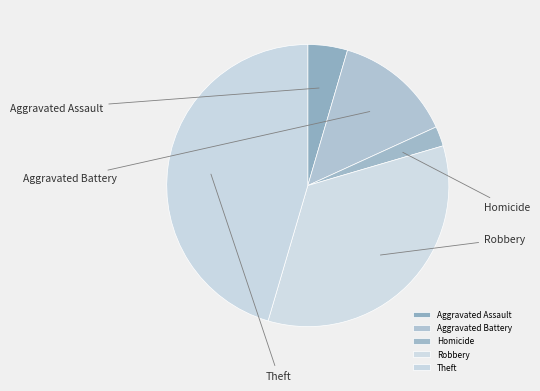

Count the number of slices in the pie.

5